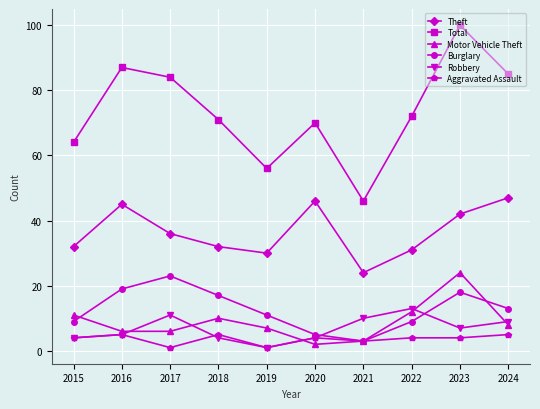

Where is the first local maximum for Burglary?

2017